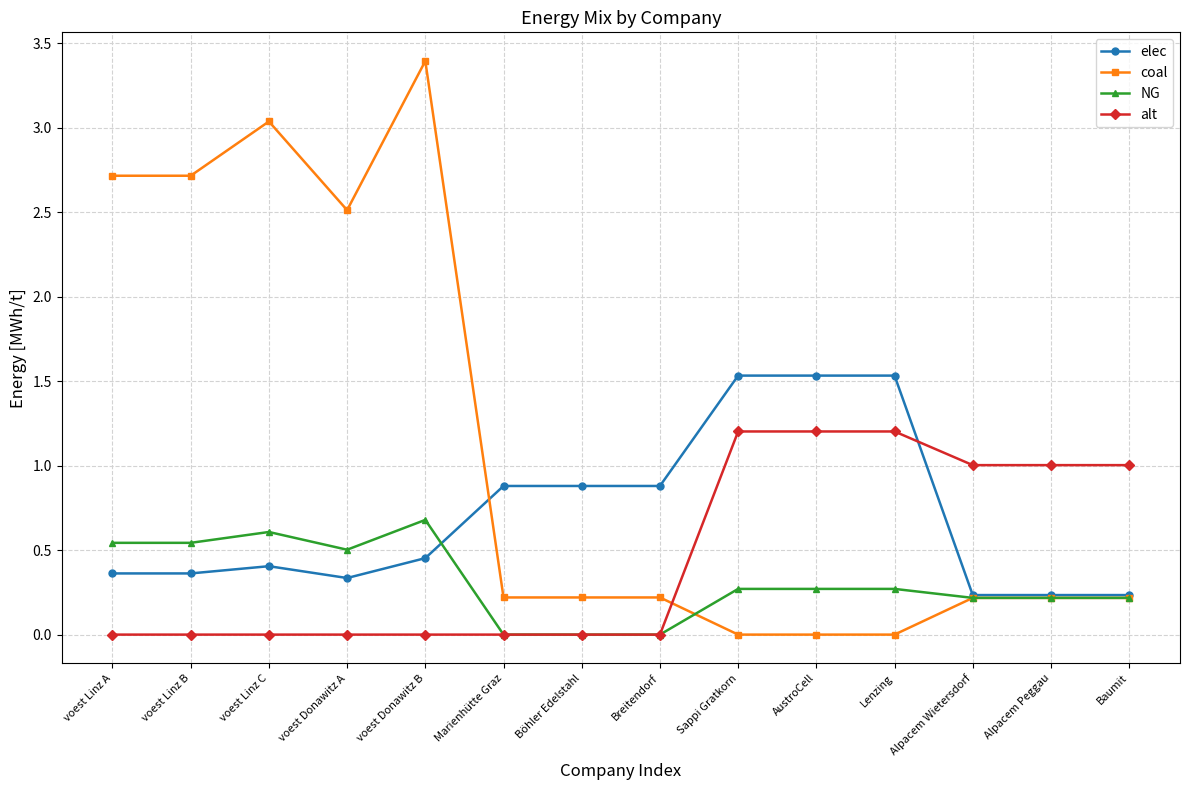

What is the spread (max minus min) of values at Breitendorf?

0.9